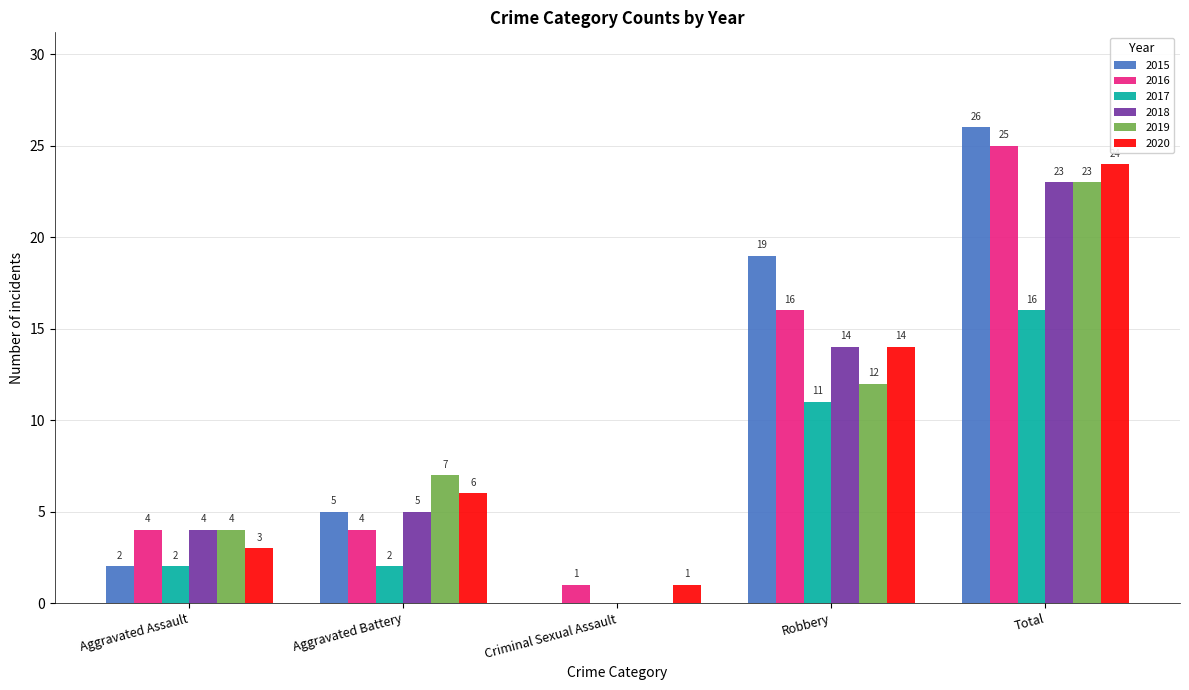

What is the highest value of the 2015 series?

26